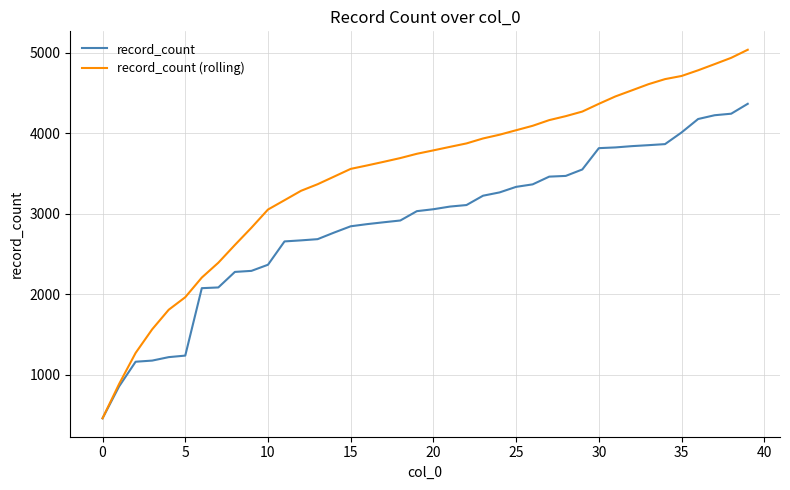

Which series has the largest total across all categories?

record_count (rolling)